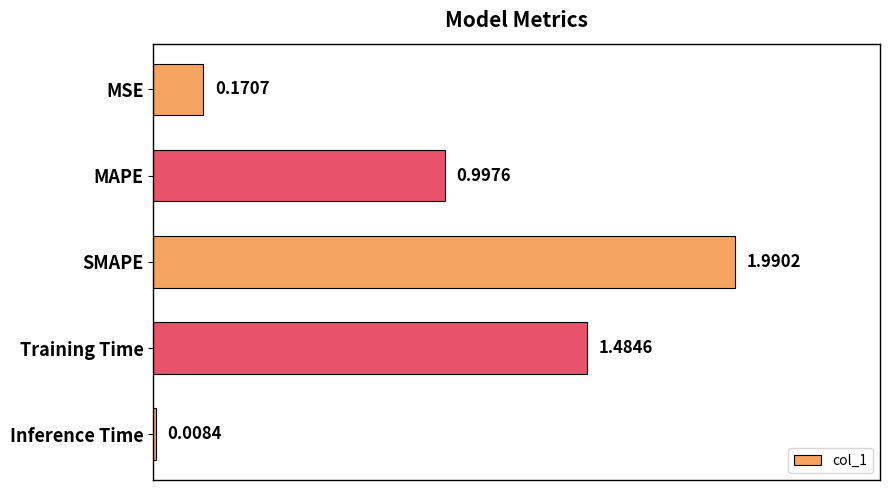

Approximately how many times larger is the value at SMAPE compared to Training Time?

1.3